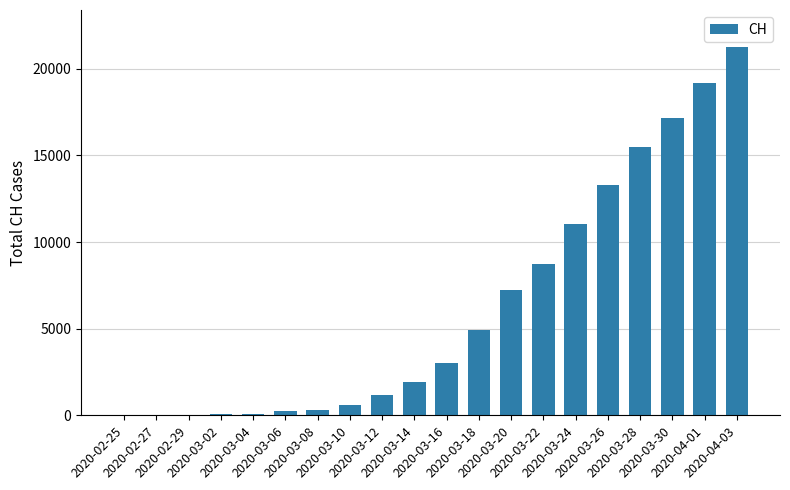

What is the sum of all values?

125763